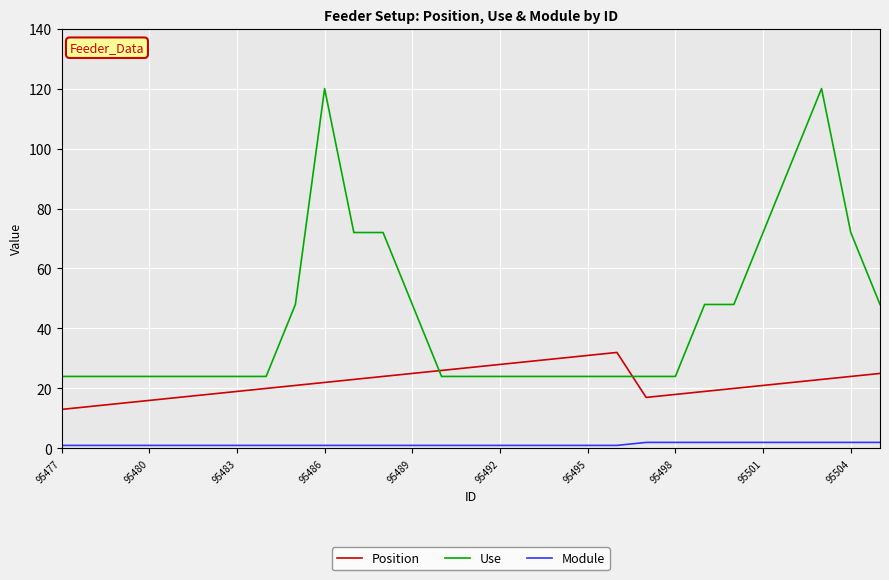

Which series has the widest spread of values?

Use